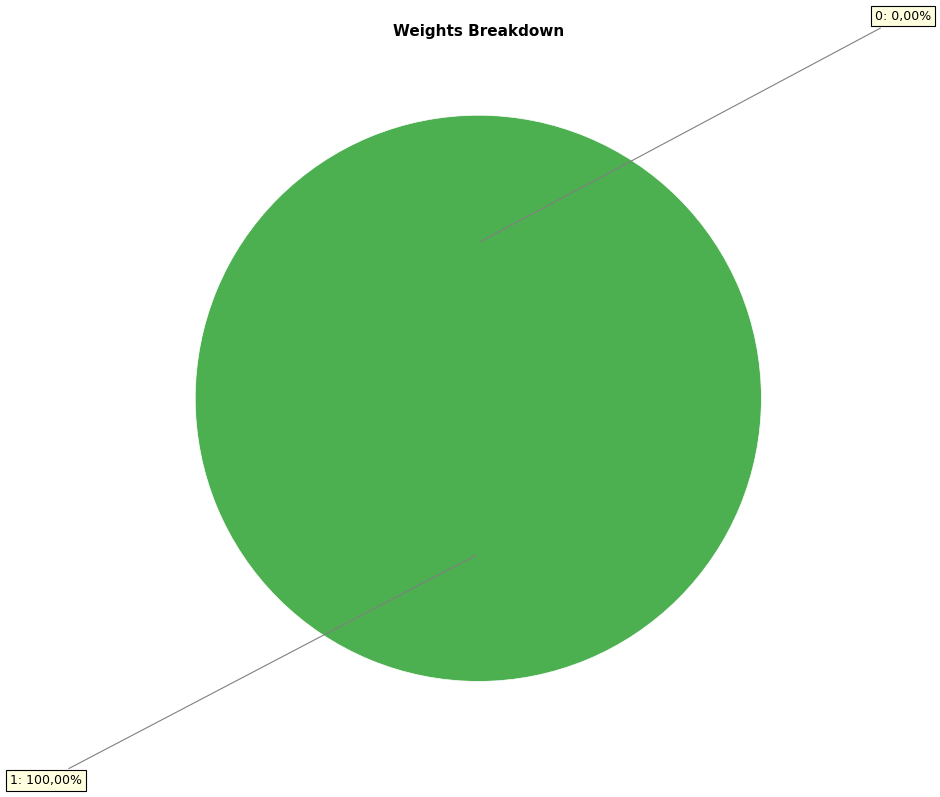

Which slice represents more than half of the pie?

1